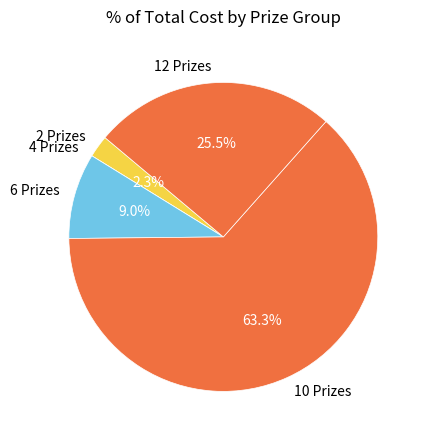

Which has a higher value, 12 Prizes or 6 Prizes?

12 Prizes